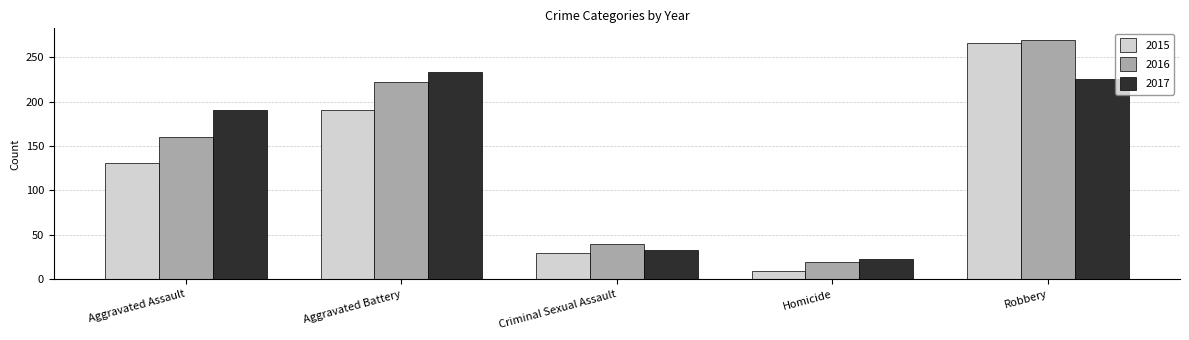

At which label is 2017 closest to 128?

Aggravated Assault